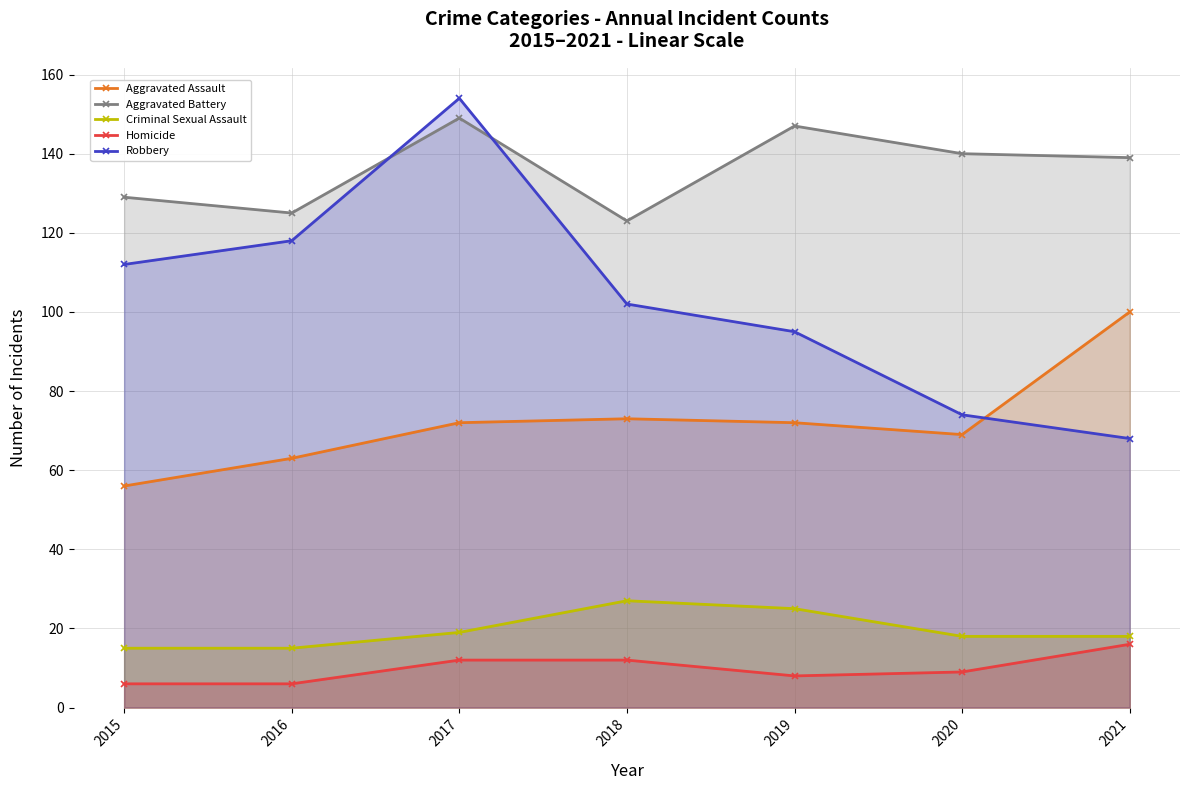

Which series has the largest range (max minus min)?

Robbery